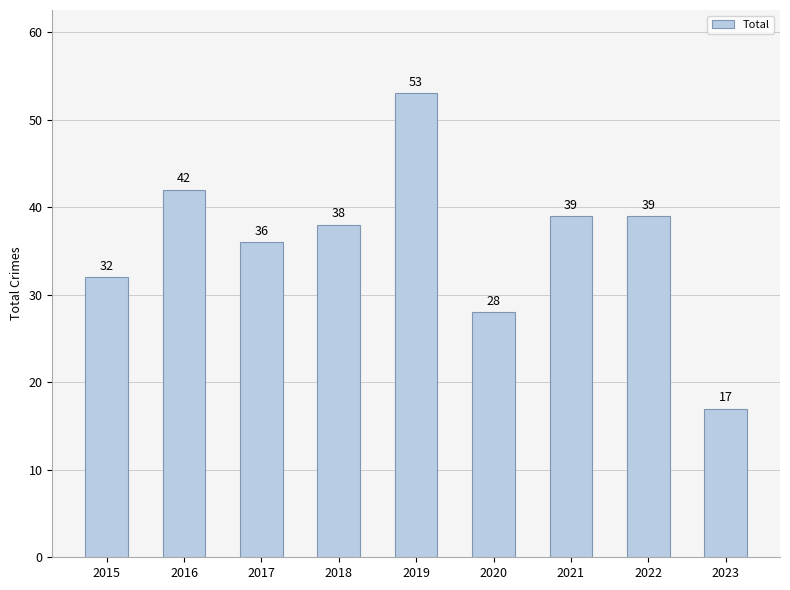

True or false: the data shows 32 at 2015.

True